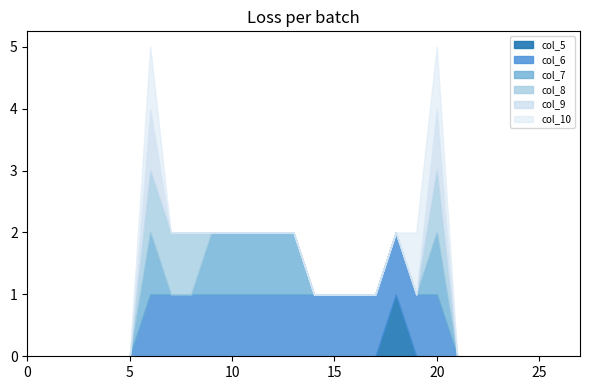

Rank the series at 2 from highest to lowest value.

col_5, col_6, col_7, col_8, col_9, col_10